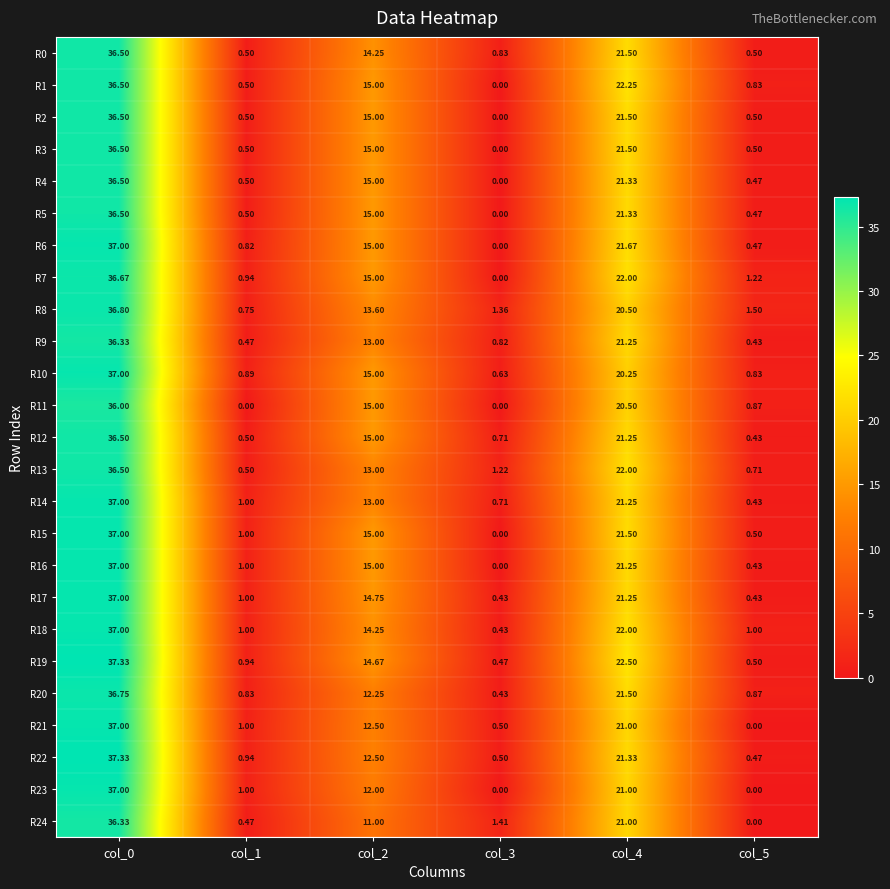

How many distinct data groups are displayed?

25